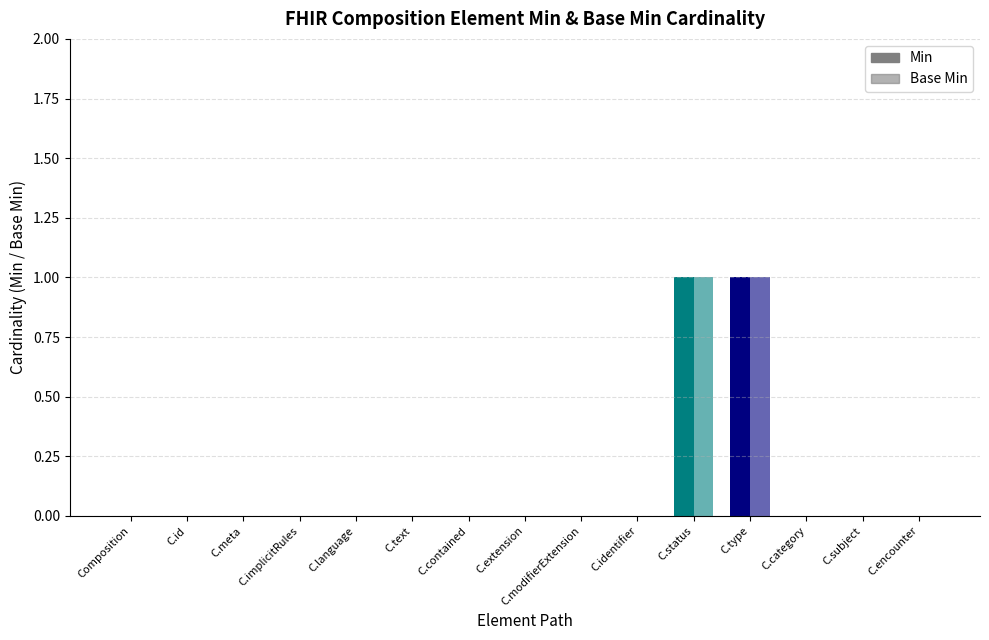

What is the sum of the Base Min values at Composition.type and Composition.implicitRules?

1